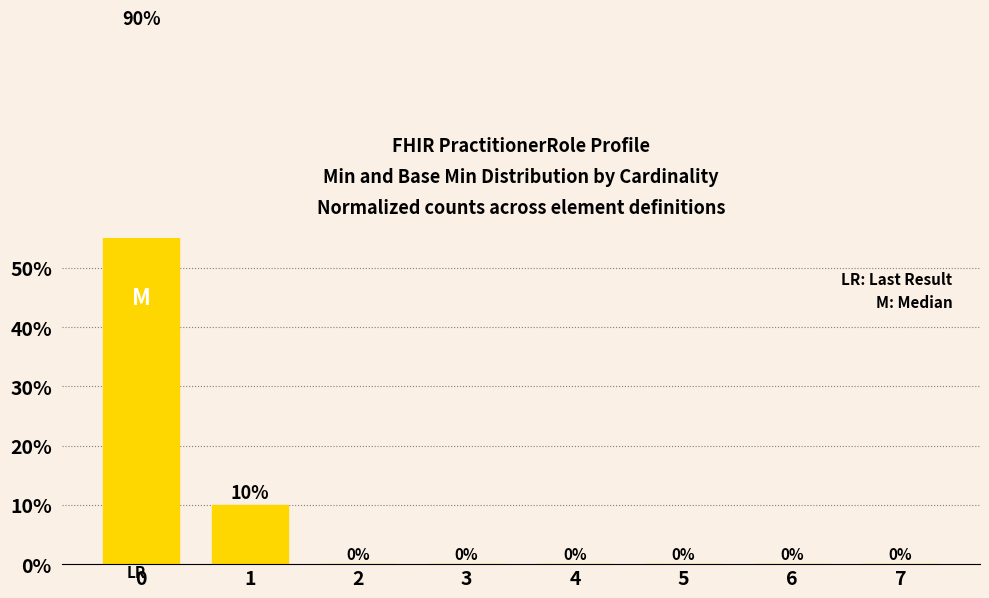

True or false: the data shows 0.0 at 4.

True